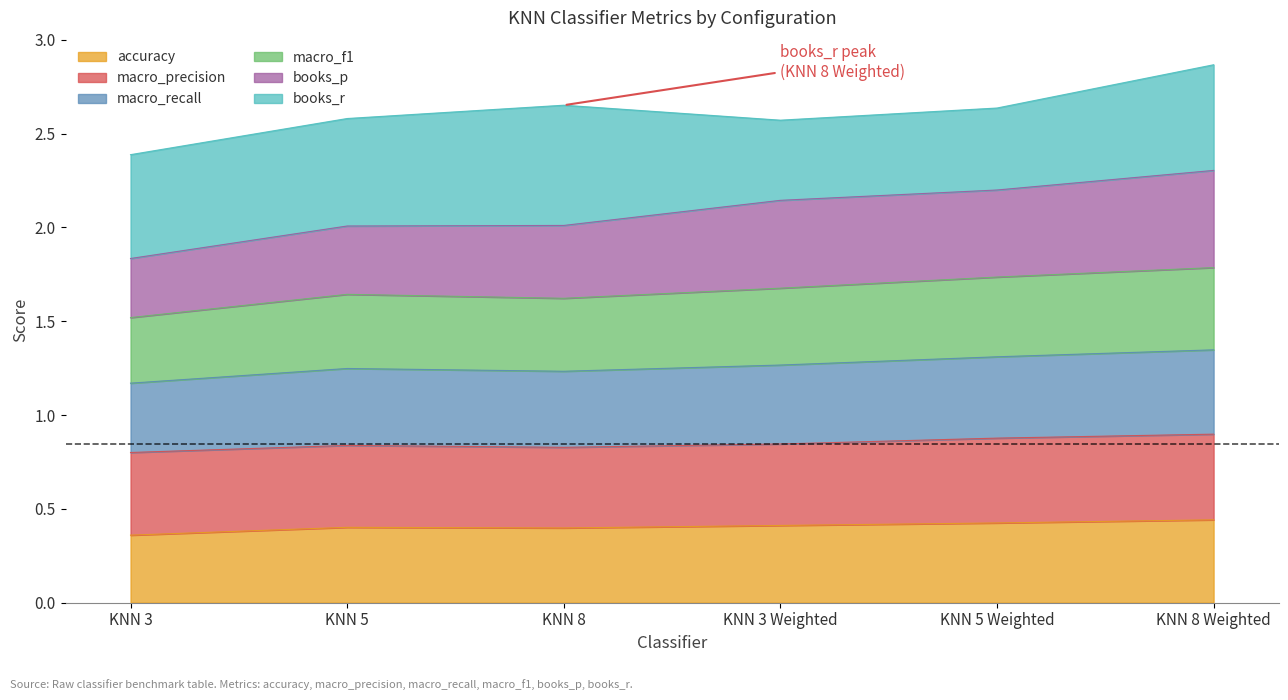

True or false: accuracy has a value of 0.8 at KNN 8 Weighted.

False